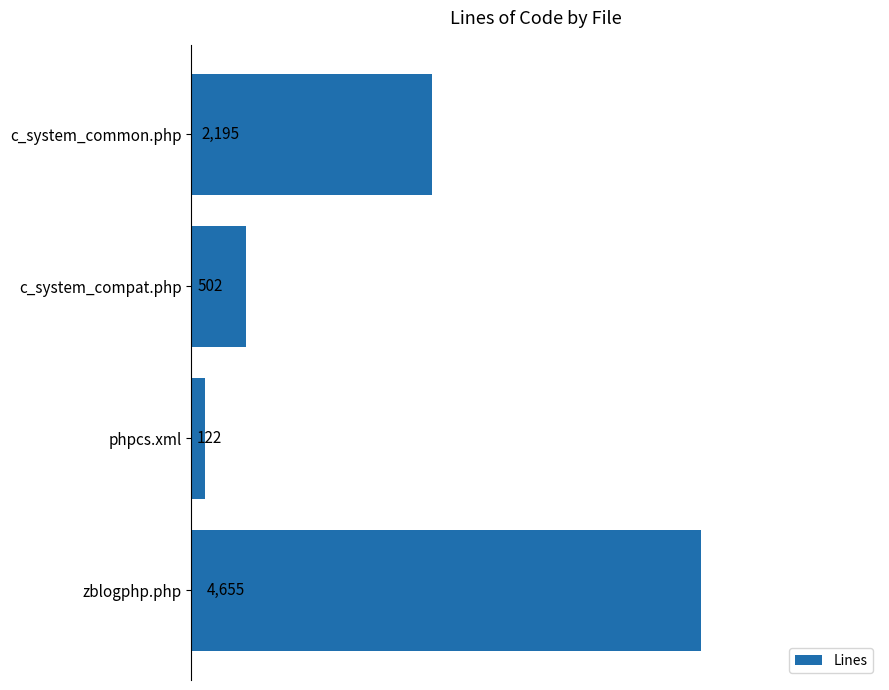

The chart shows a value of 241 at c_system_compat.php. True or false?

False